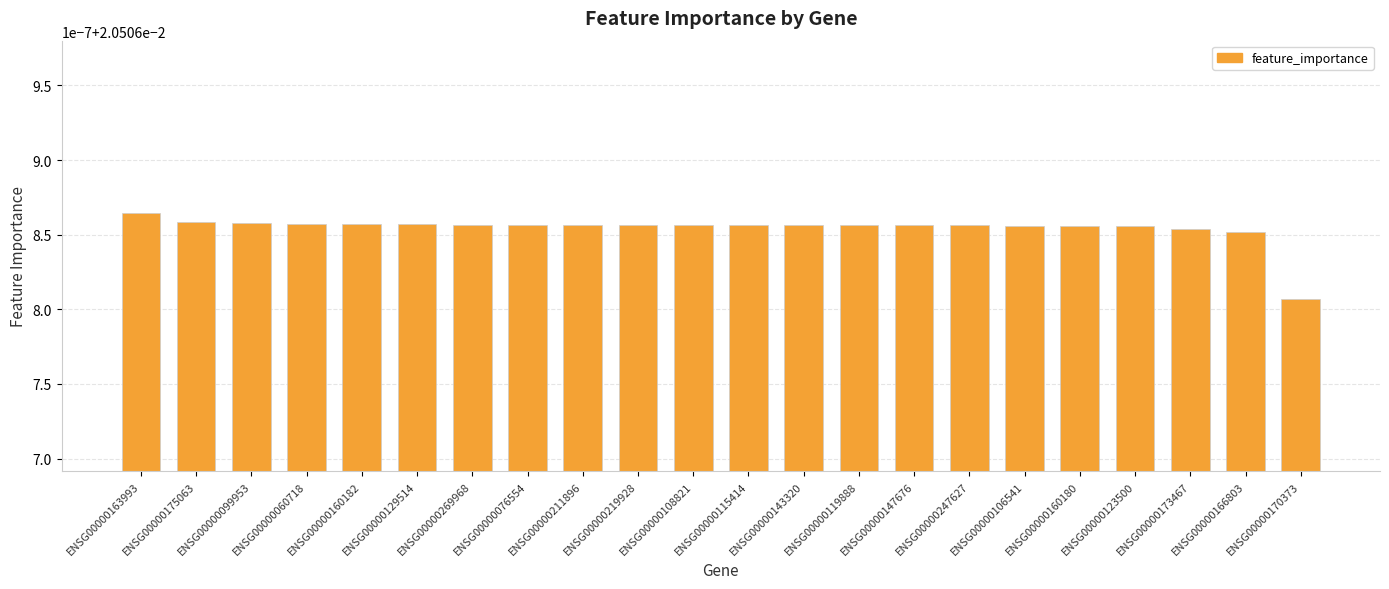

What position from the right is ENSG00000108821?

12